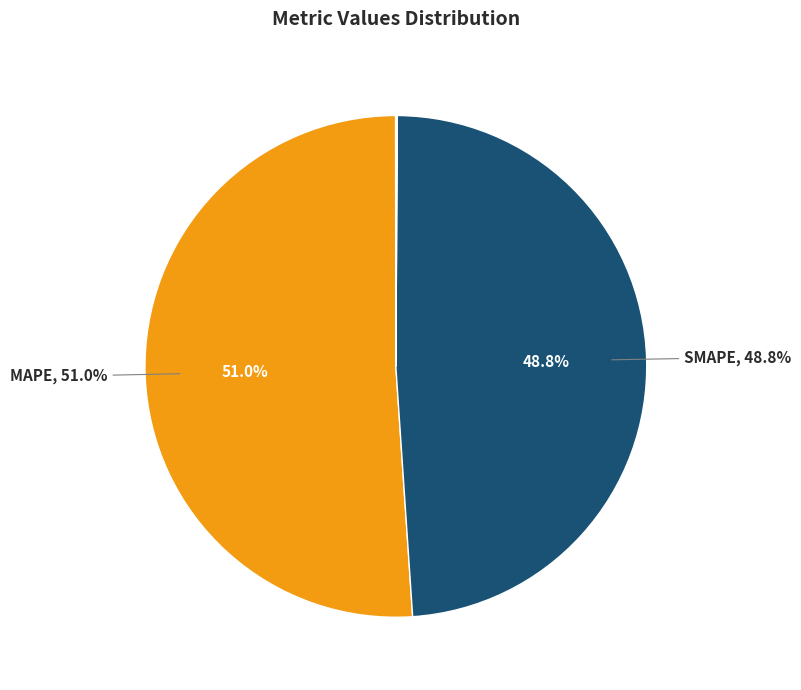

Is there a majority slice in this chart?

Yes